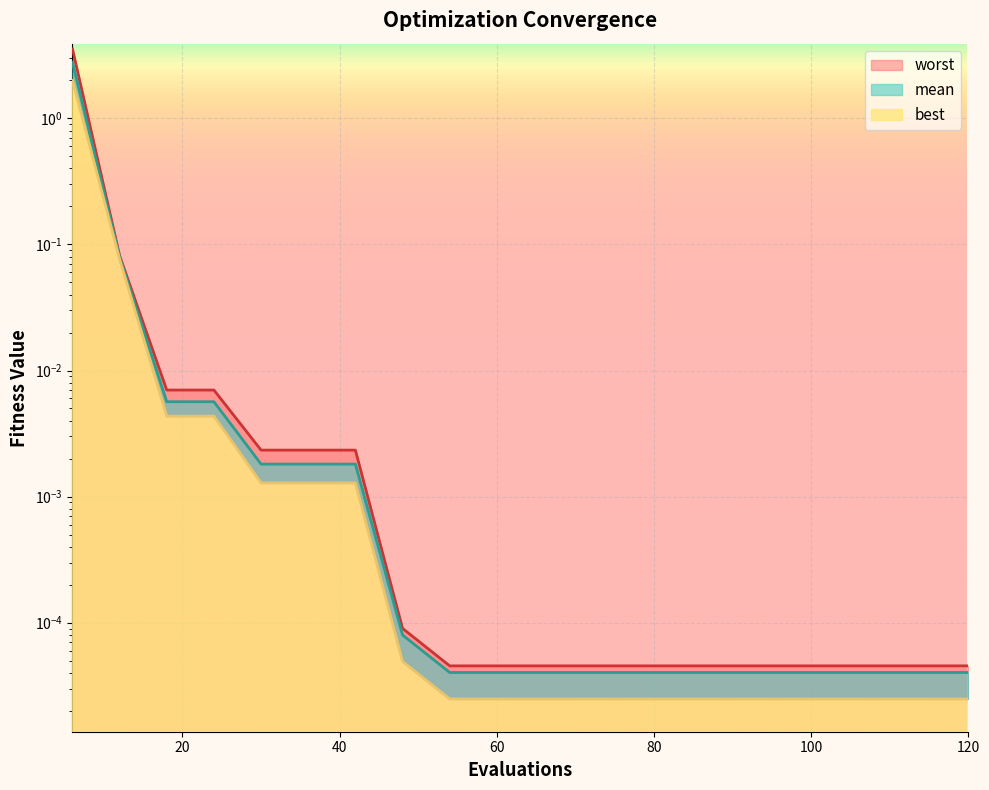

The value of worst at 90 is 0.0. True or false?

False